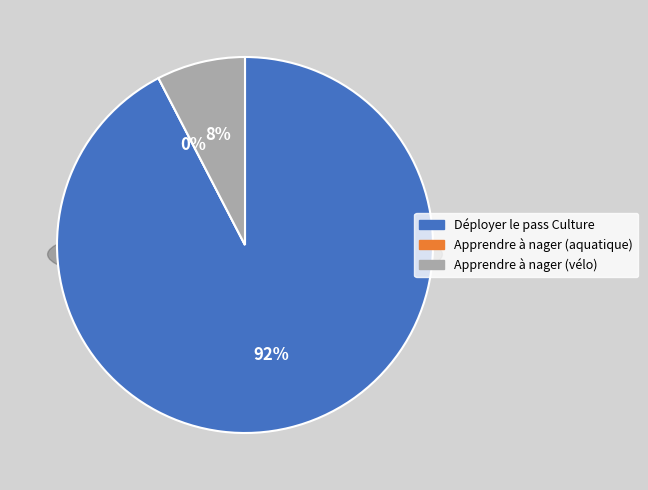

What is the smallest slice in the pie chart?

Apprendre à nager (aquatique)